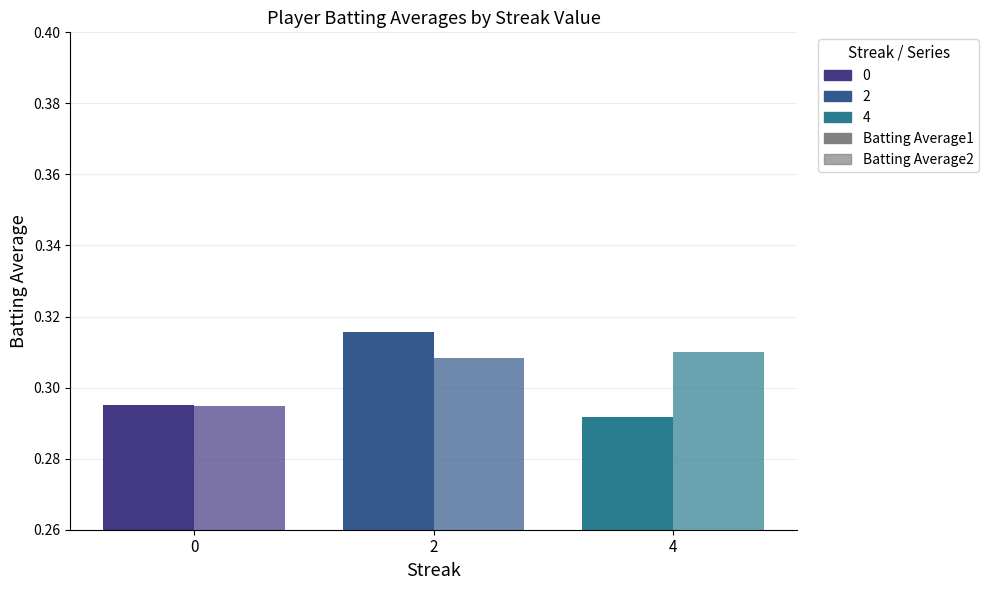

Does the chart contain any negative values?

No